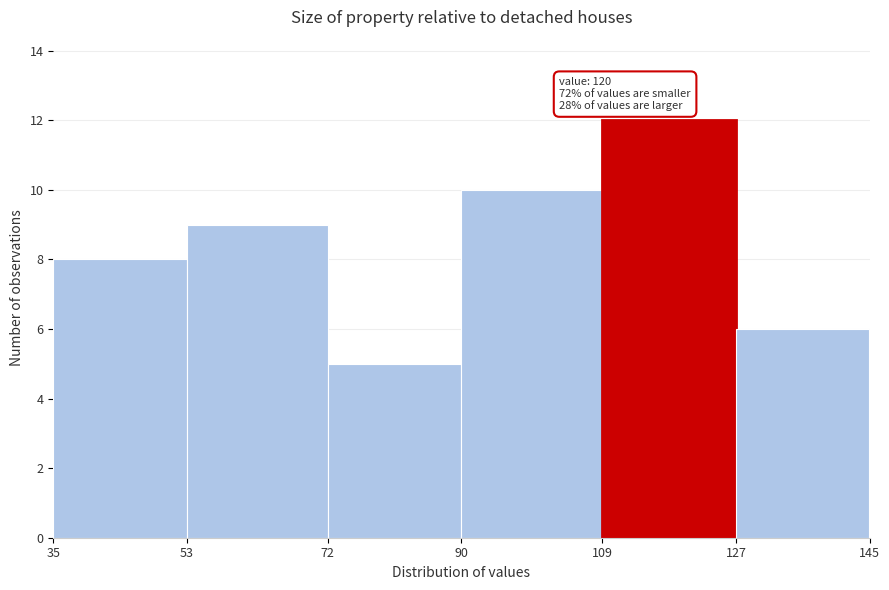

Over which range of the x-axis is the bar tallest?

109 to 127